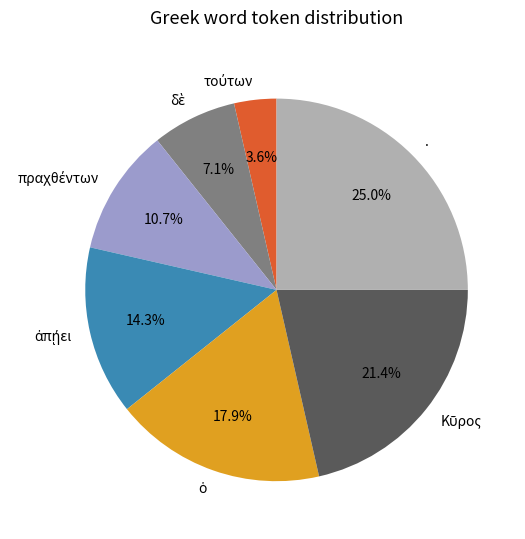

Count the number of slices in the pie.

7